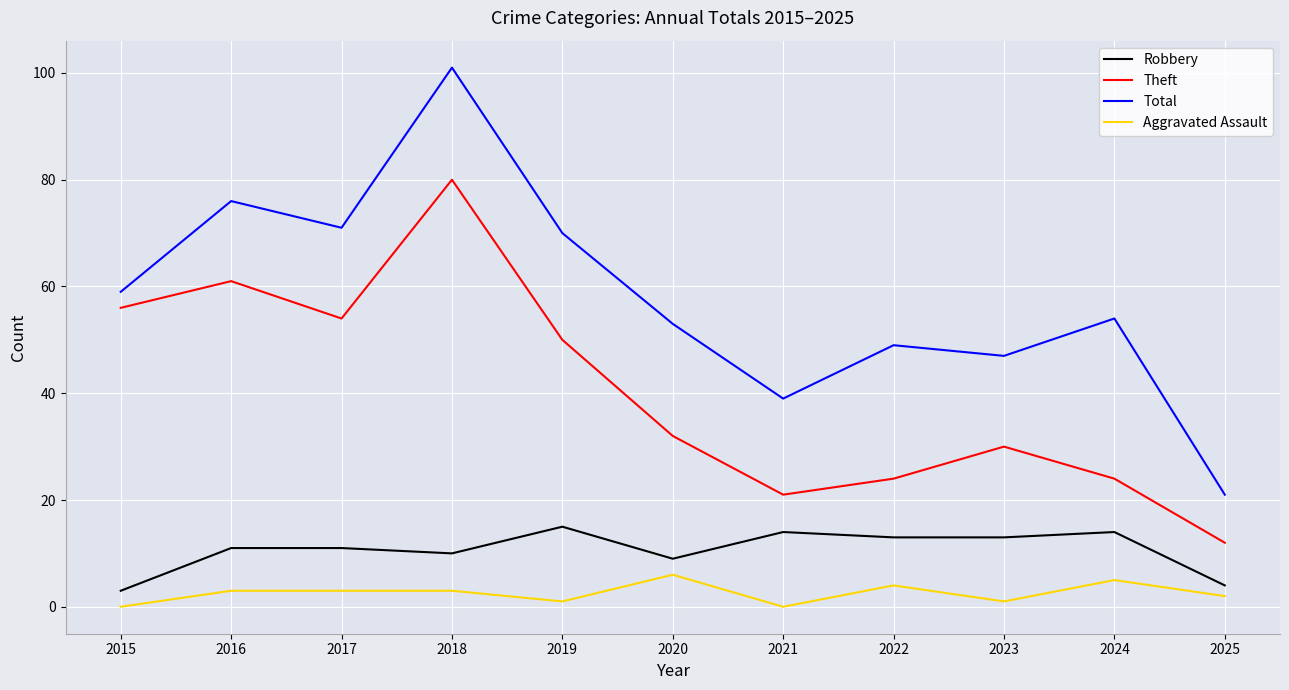

Between 2021 and 2023, which series saw the biggest shift?

Theft